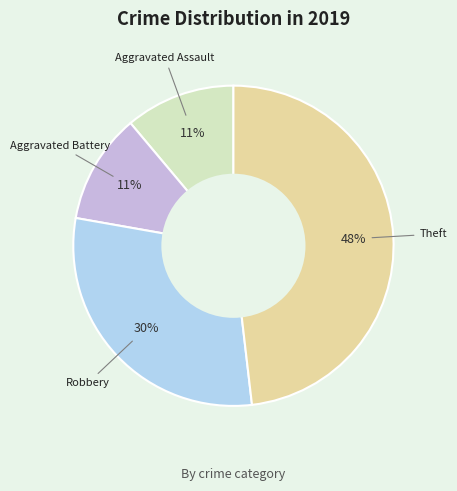

To the nearest percent, what is the average slice percentage?

25%